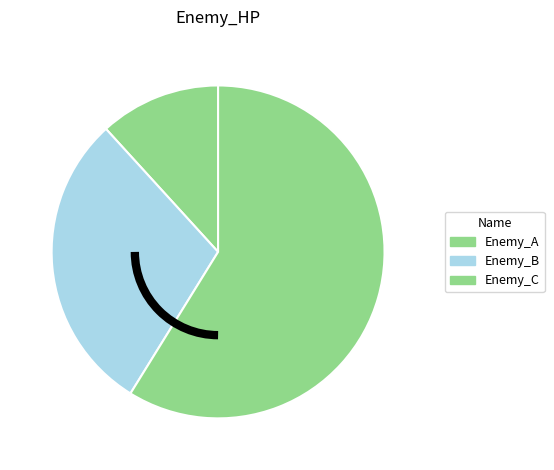

What is the smallest slice in the pie chart?

Enemy_A